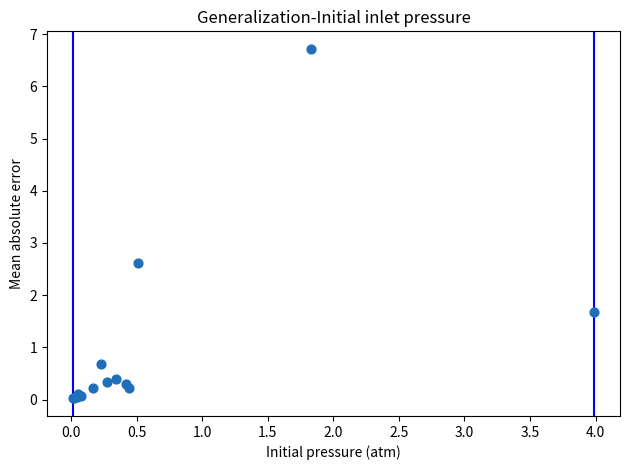

What Y value in the scatter plot is closest to 3?

2.6